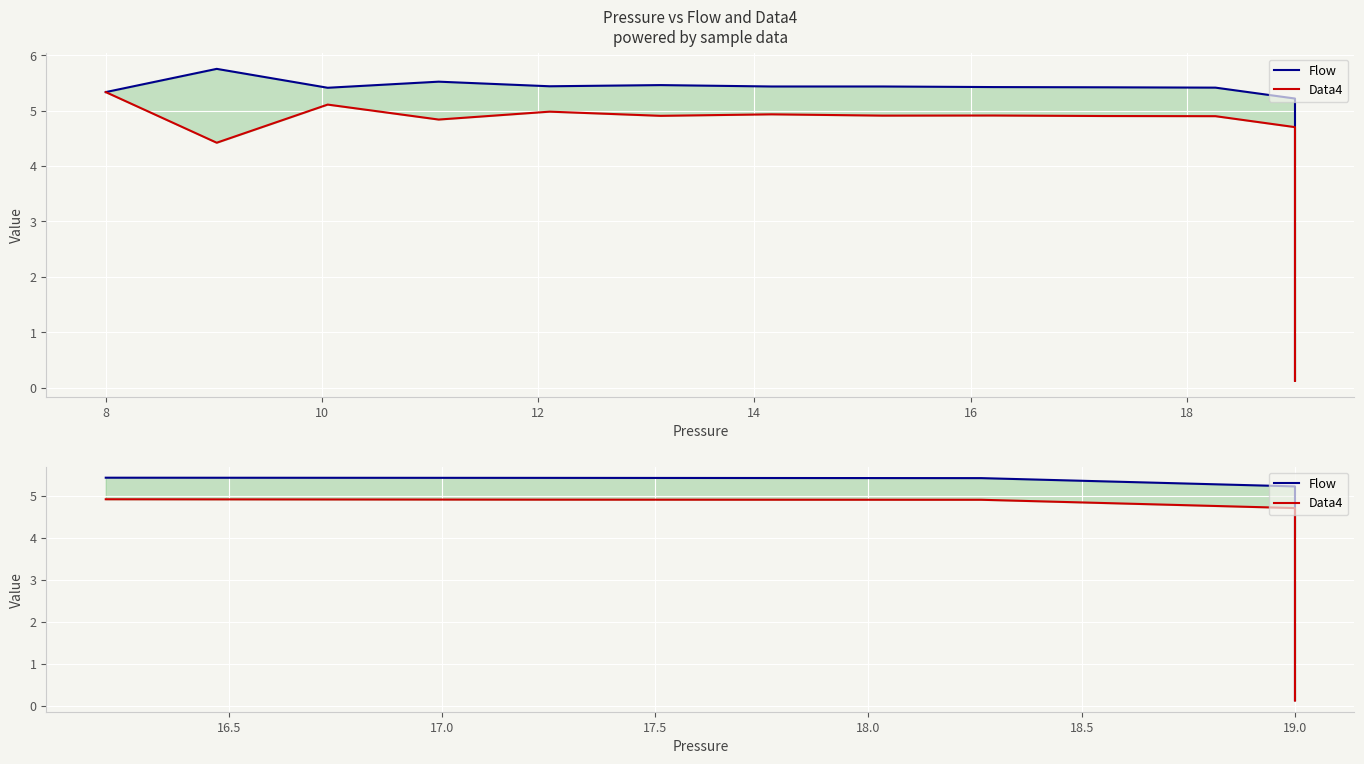

True or false: Flow and Data4 intersect in this chart.

False